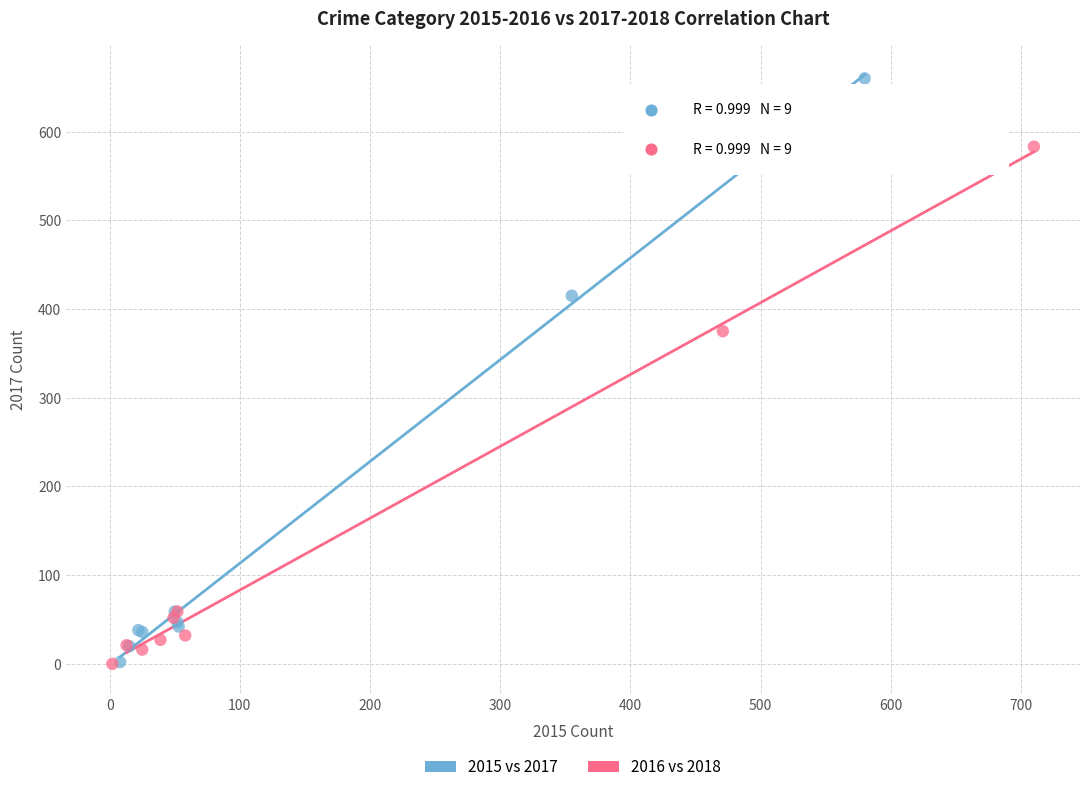

What are all the series names shown in the legend?

2015 vs 2017, 2016 vs 2018